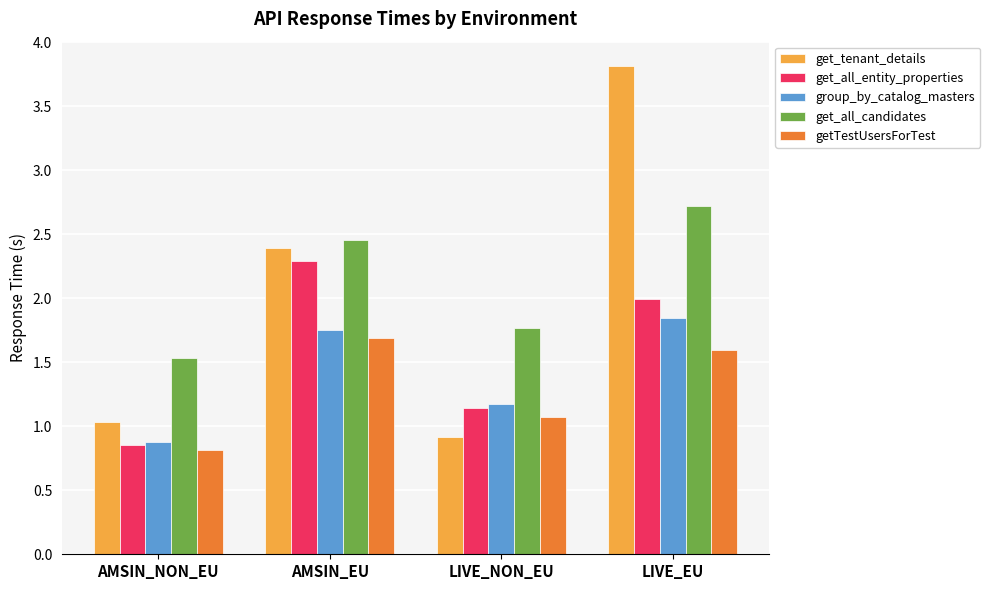

What are all the series names shown in the legend?

get_tenant_details, get_all_entity_properties, group_by_catalog_masters, get_all_candidates, getTestUsersForTest